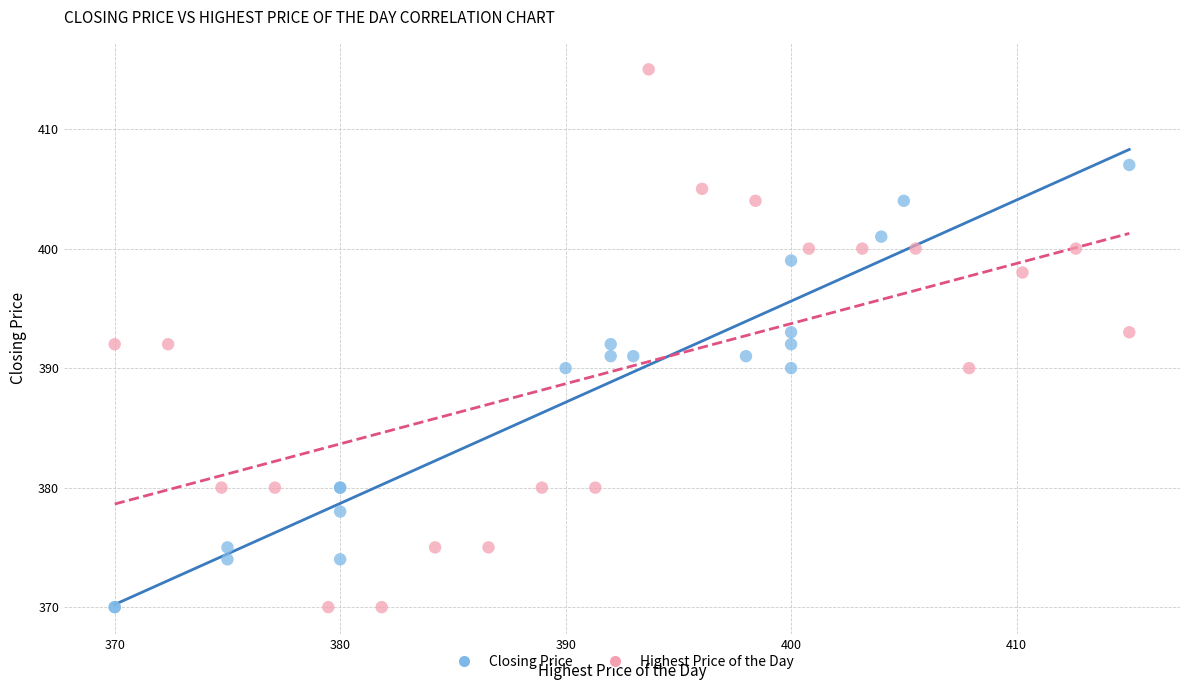

Which series has the largest Y range (max minus min)?

Highest Price of the Day